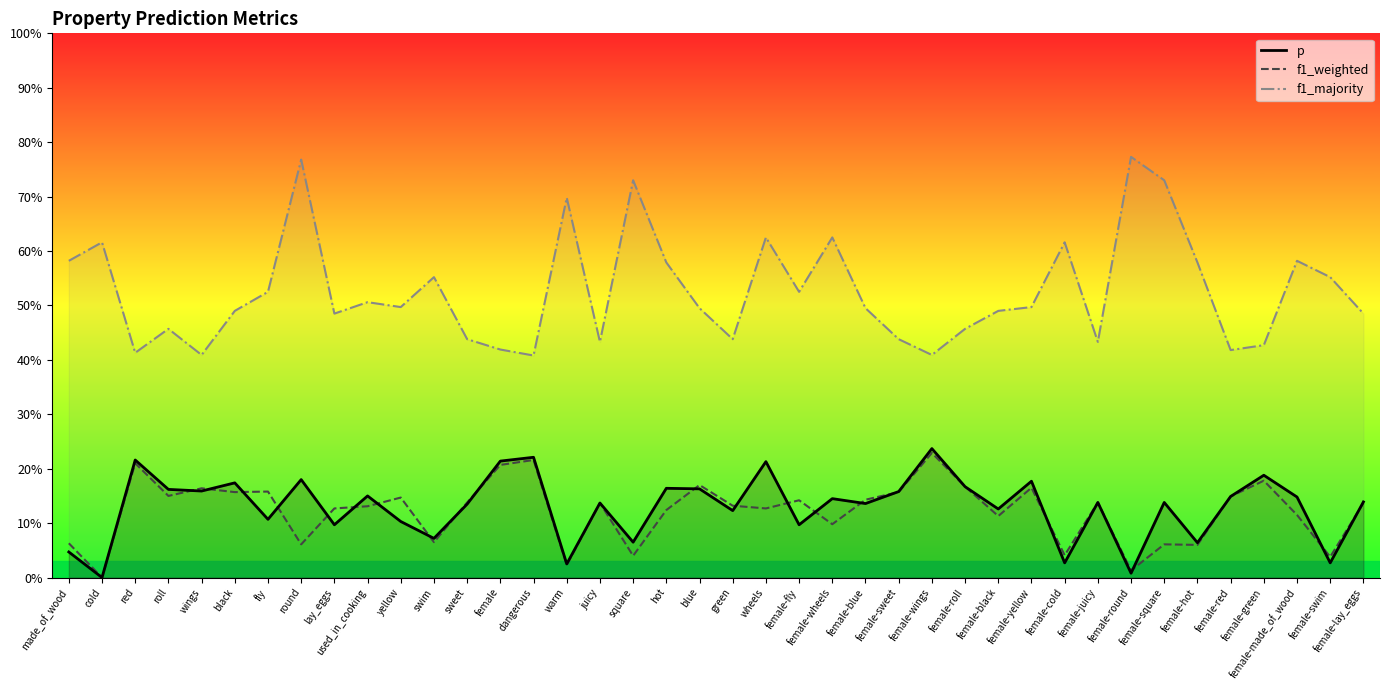

What is the highest value of the f1_weighted series?

0.2